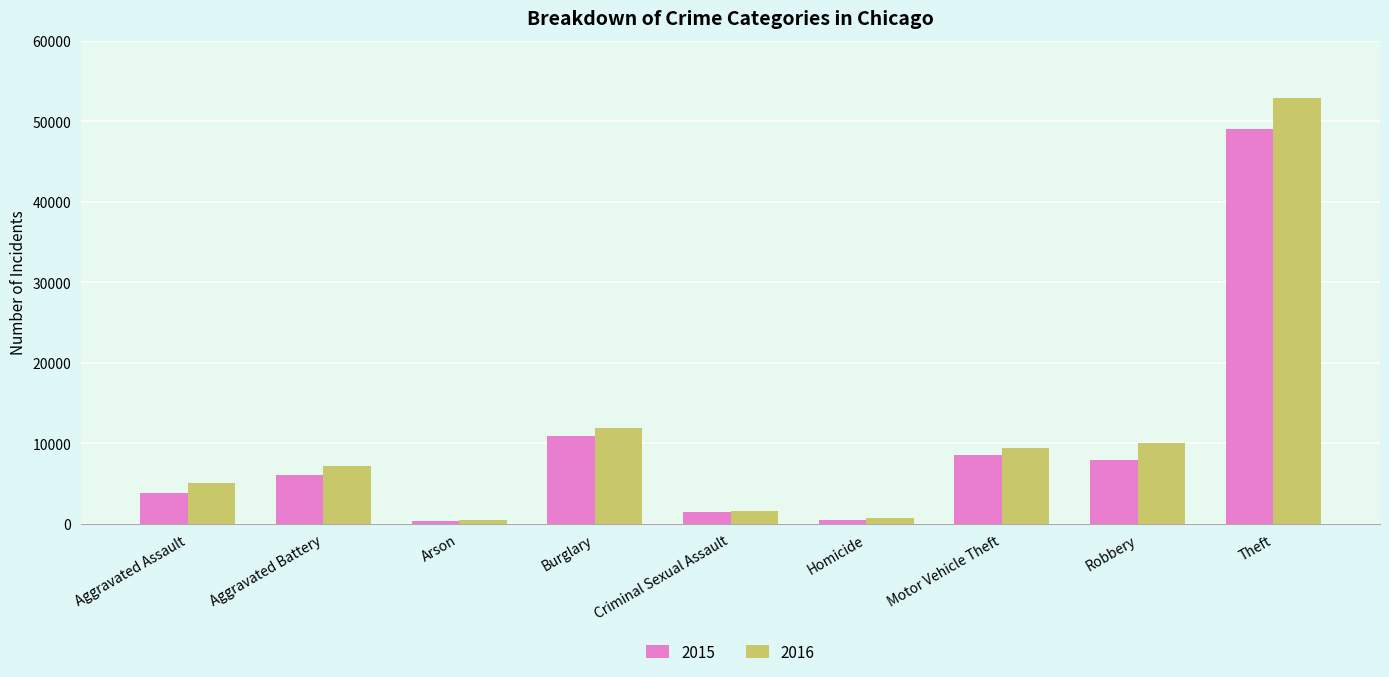

Rank the series by their maximum value, from highest to lowest.

2016, 2015